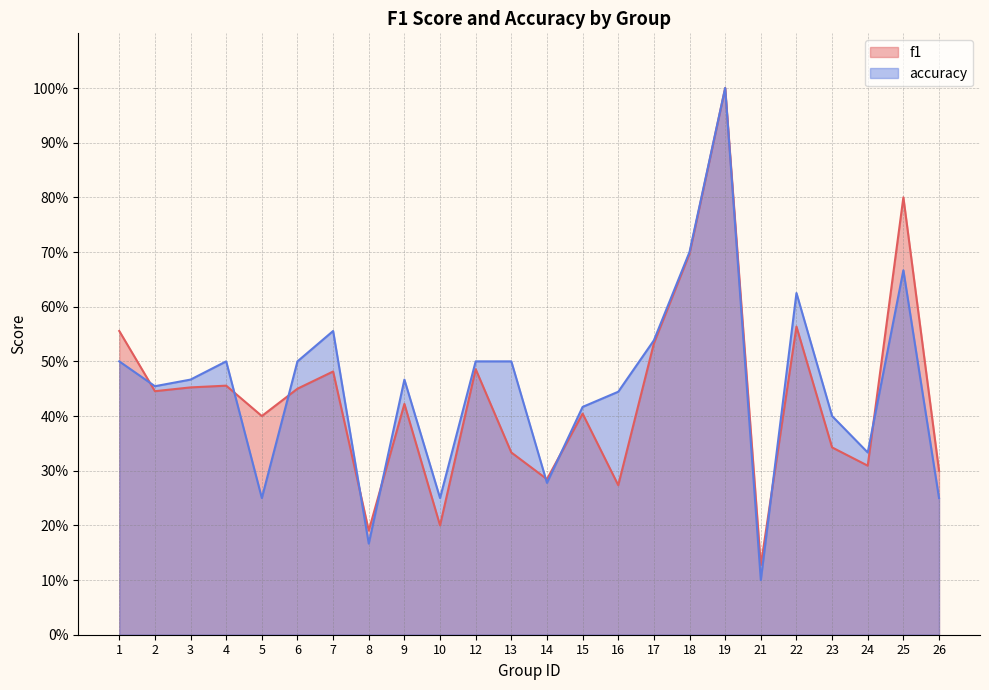

What is the difference between the f1 values at 18 and 16?

0.4